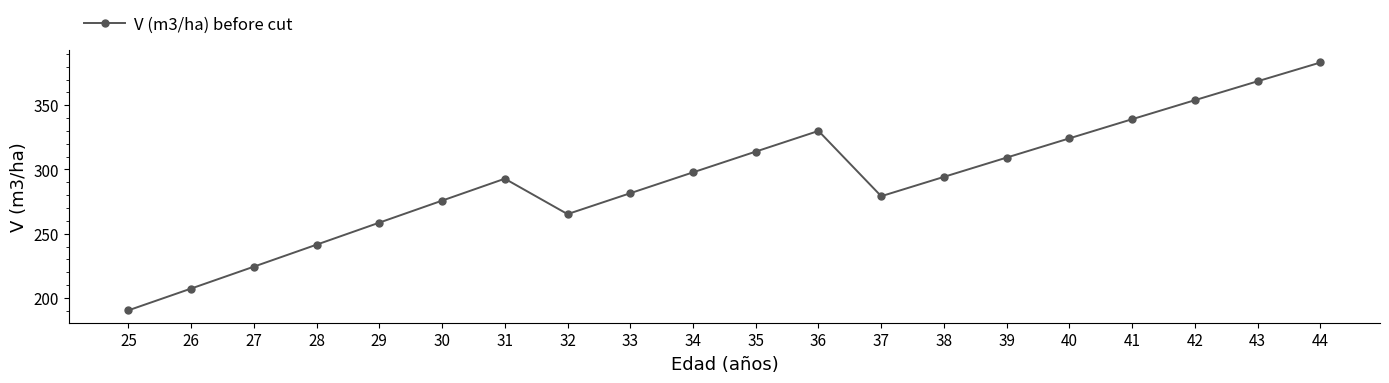

True or false: the data shows 265.2 at 32.

True